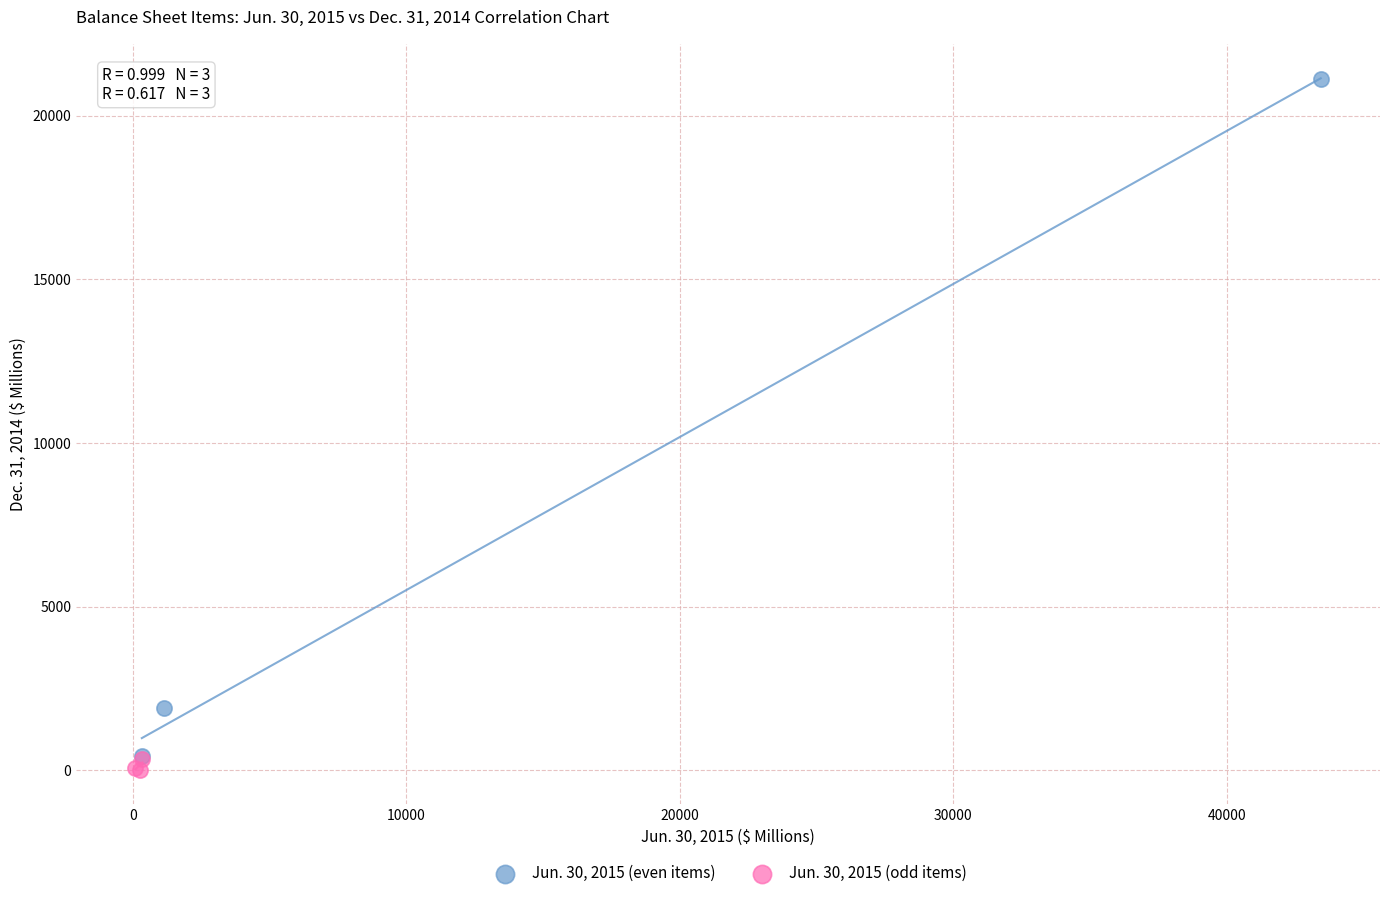

Which series has the widest spread of Y values?

Jun. 30, 2015 (even items)